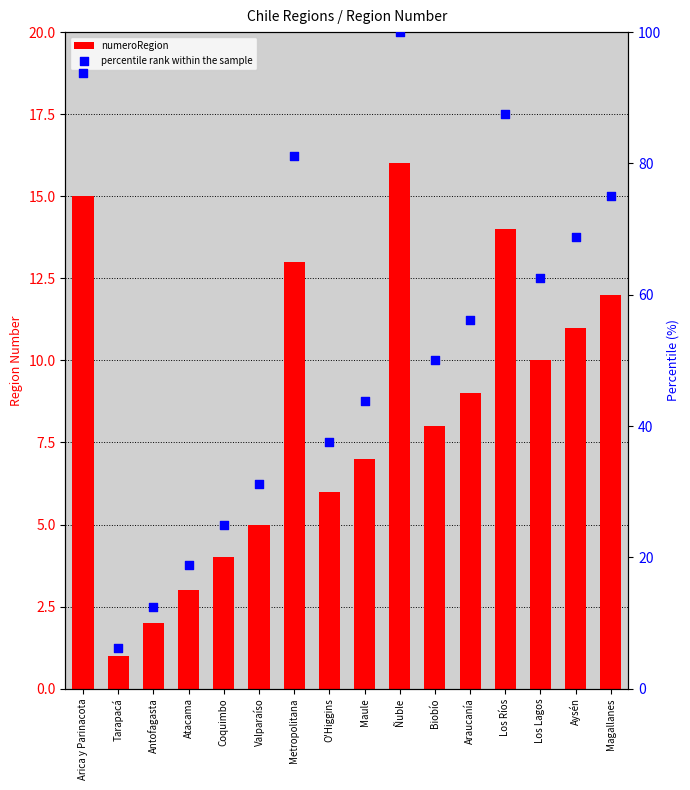

At how many categories does at least one series exceed 1?

16